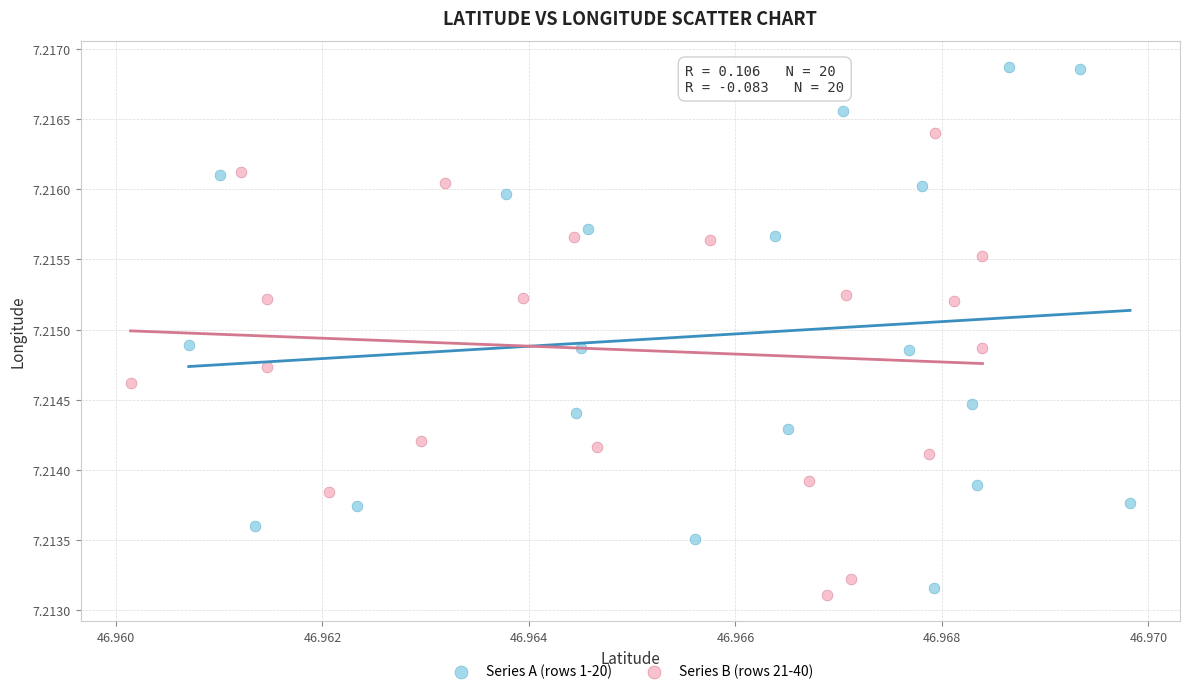

Which series reaches the maximum Y coordinate?

Series A (rows 1-20)